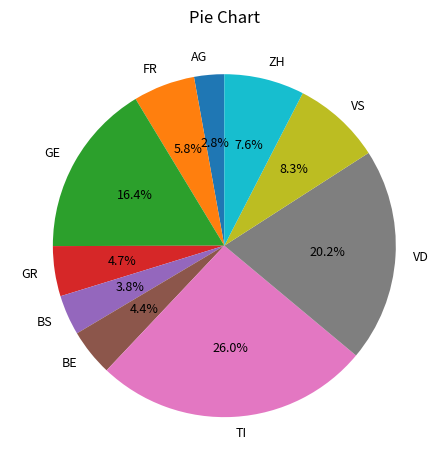

Does VS account for over 50% of the chart?

No